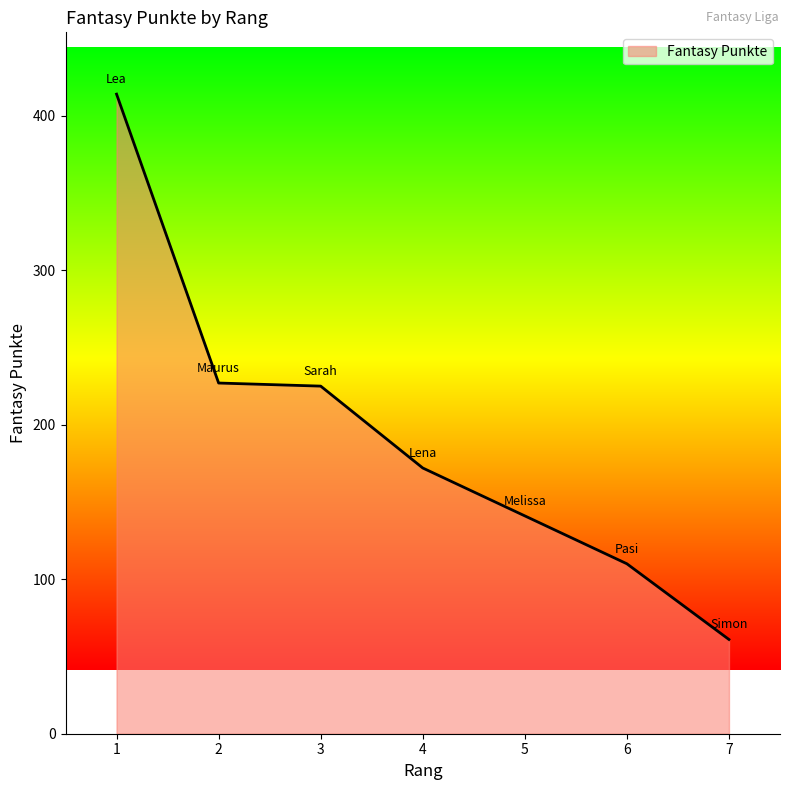

Which category has the lowest value across all series?

7